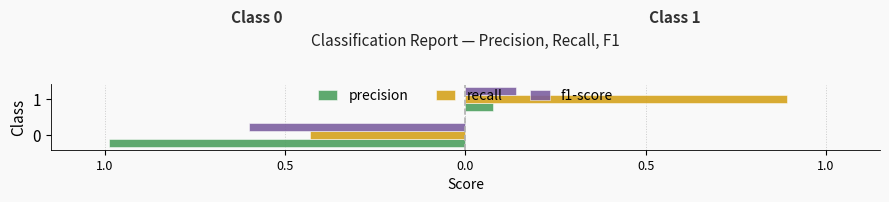

What are all the series names shown in the legend?

precision, recall, f1-score